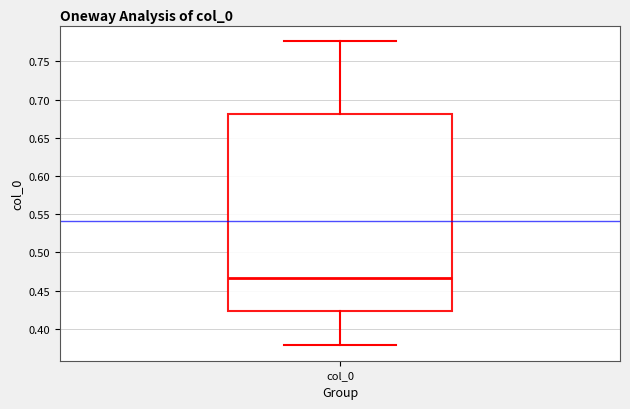

Transcribe this box plot: give where the median line is, the range the box spans, and where the two whiskers end, as read against the y-axis. The values are not printed on the chart, so give them approximately, as read against the axis.

median 0.465, box 0.425 to 0.680, whiskers 0.380 to 0.775